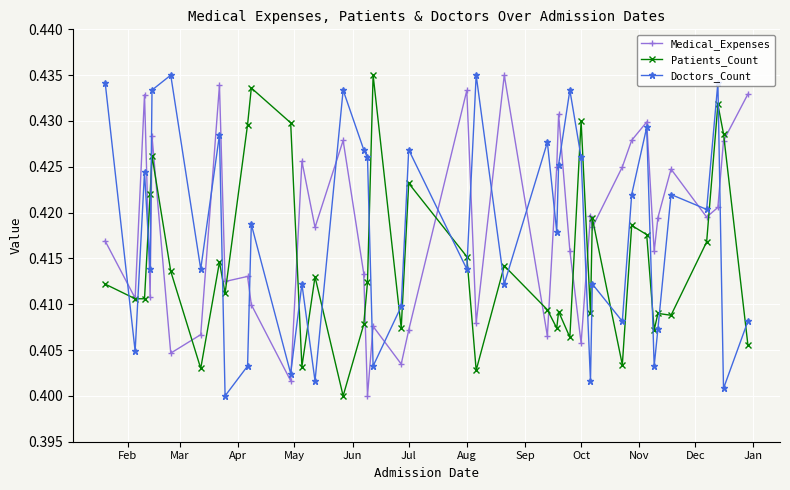

At how many categories does at least one series exceed 0?

40